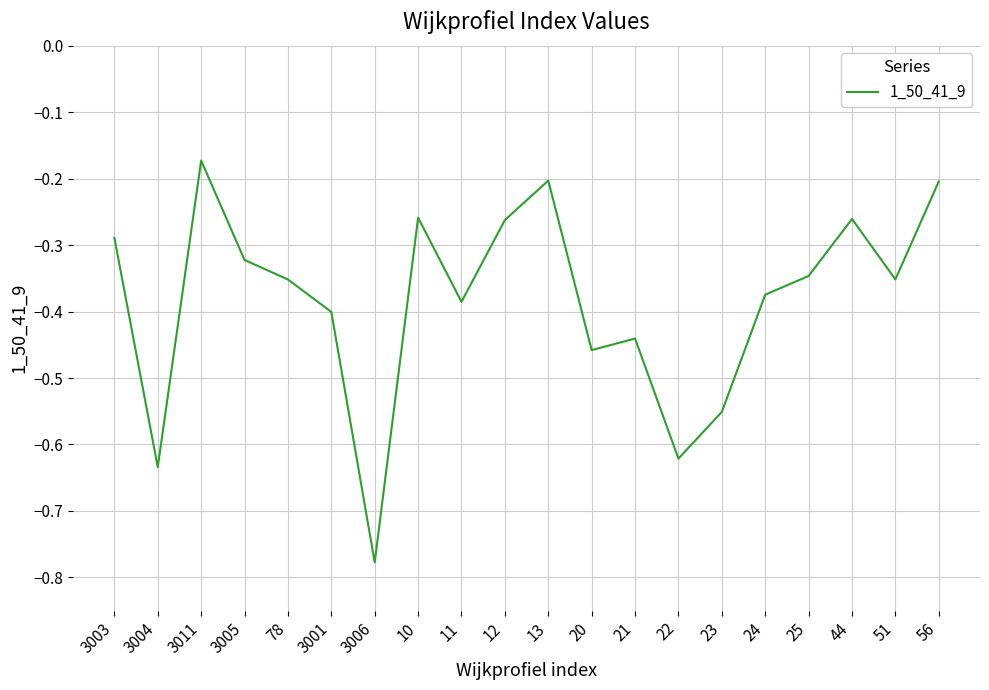

At which label is the value closest to 0?

3011